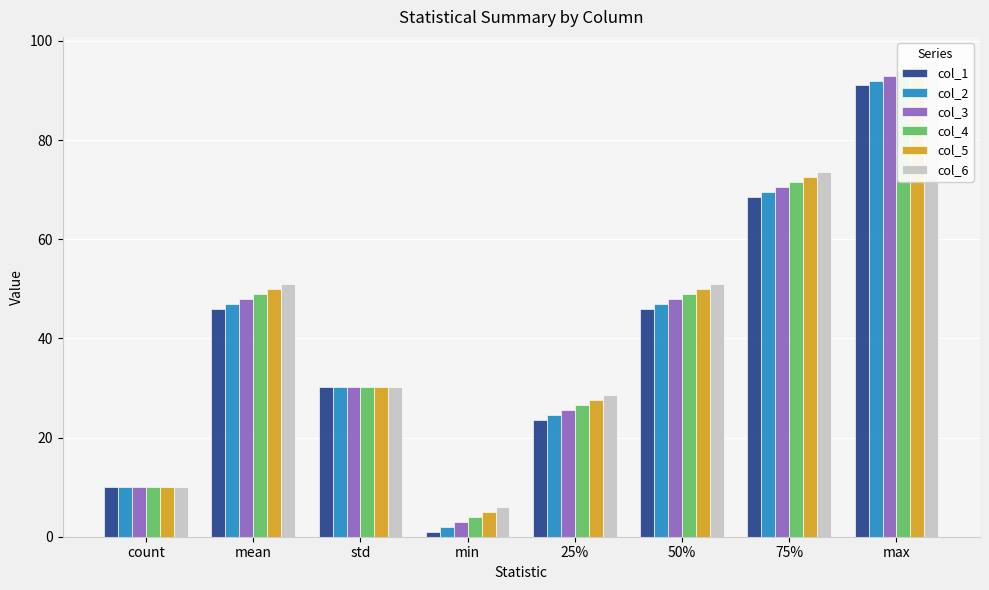

The value of col_4 at min is 1.3. True or false?

False